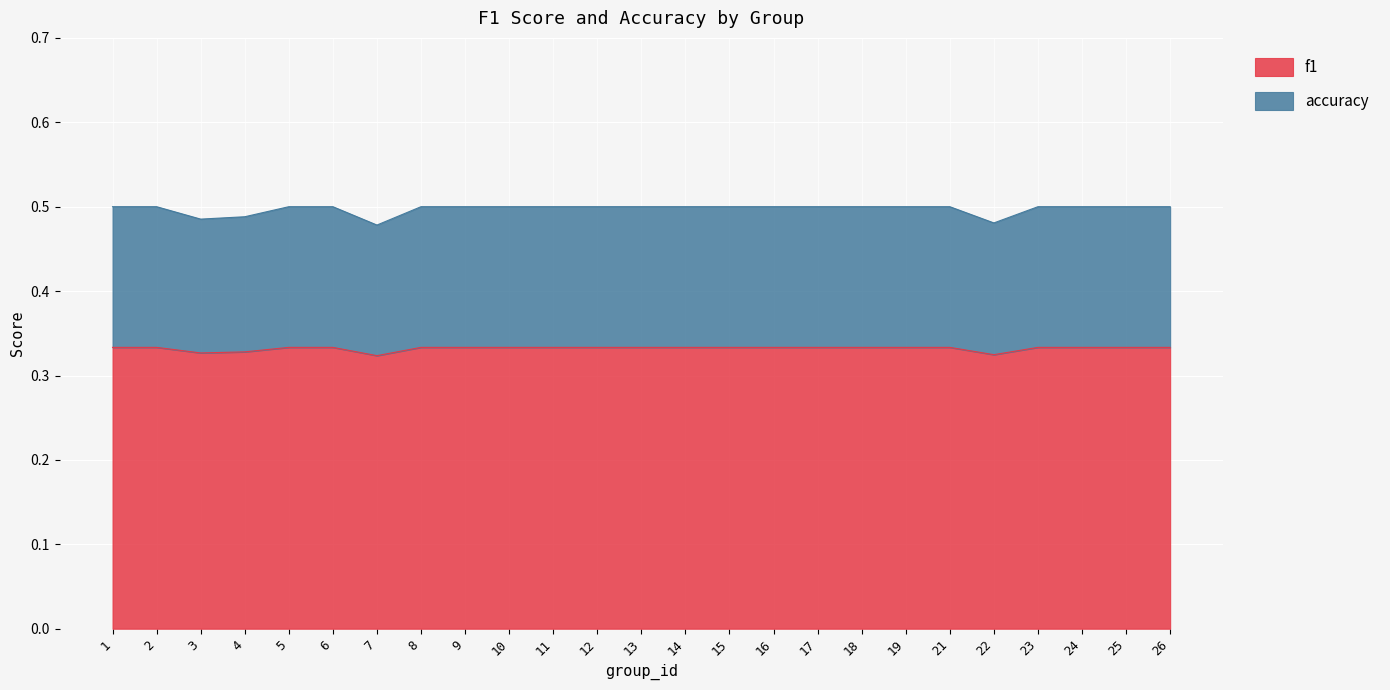

Is it true that f1 equals 0.2 at 10?

False